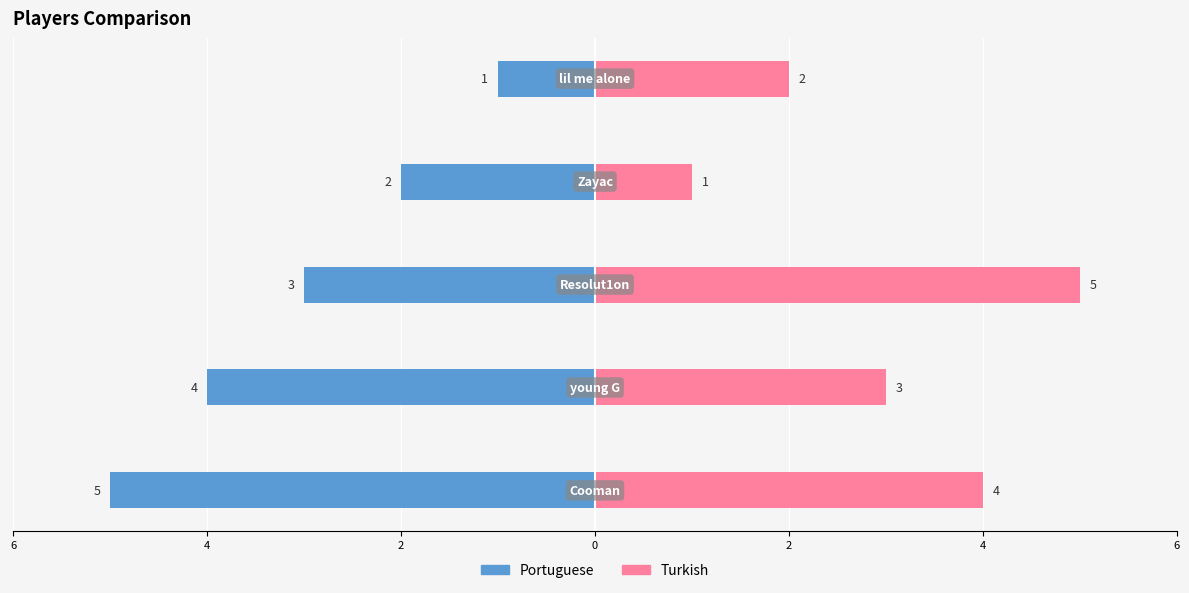

The value of Turkish at 2 is 9. True or false?

False